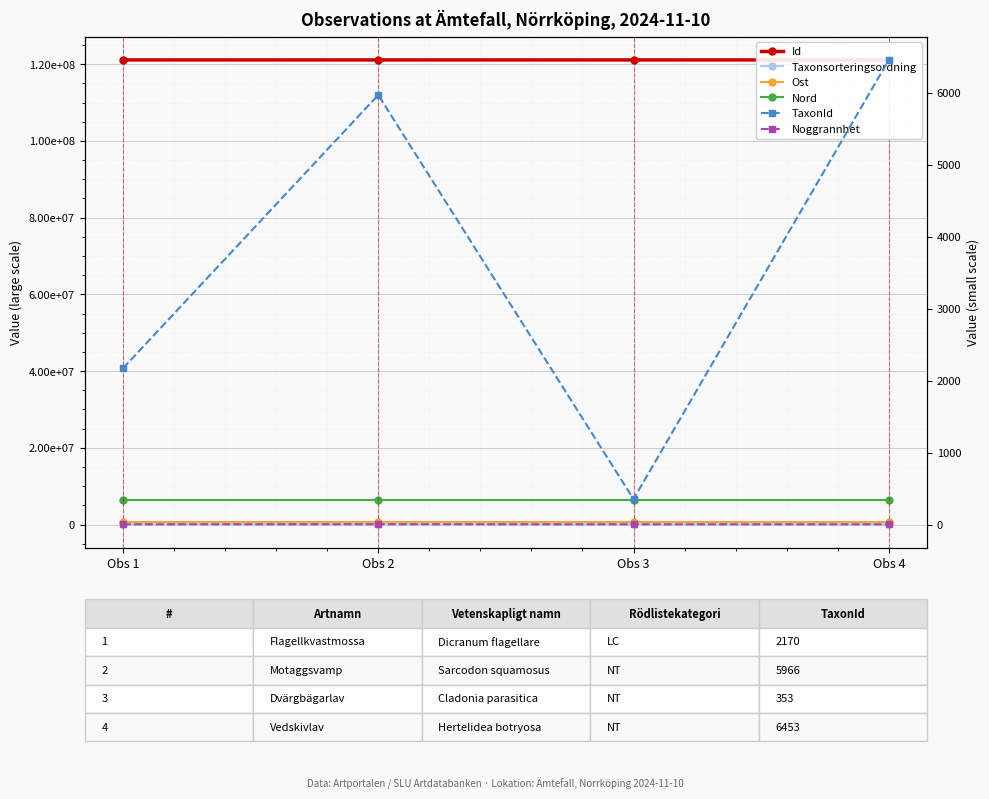

What is the difference between the maximum and minimum values in the TaxonId series?

6100